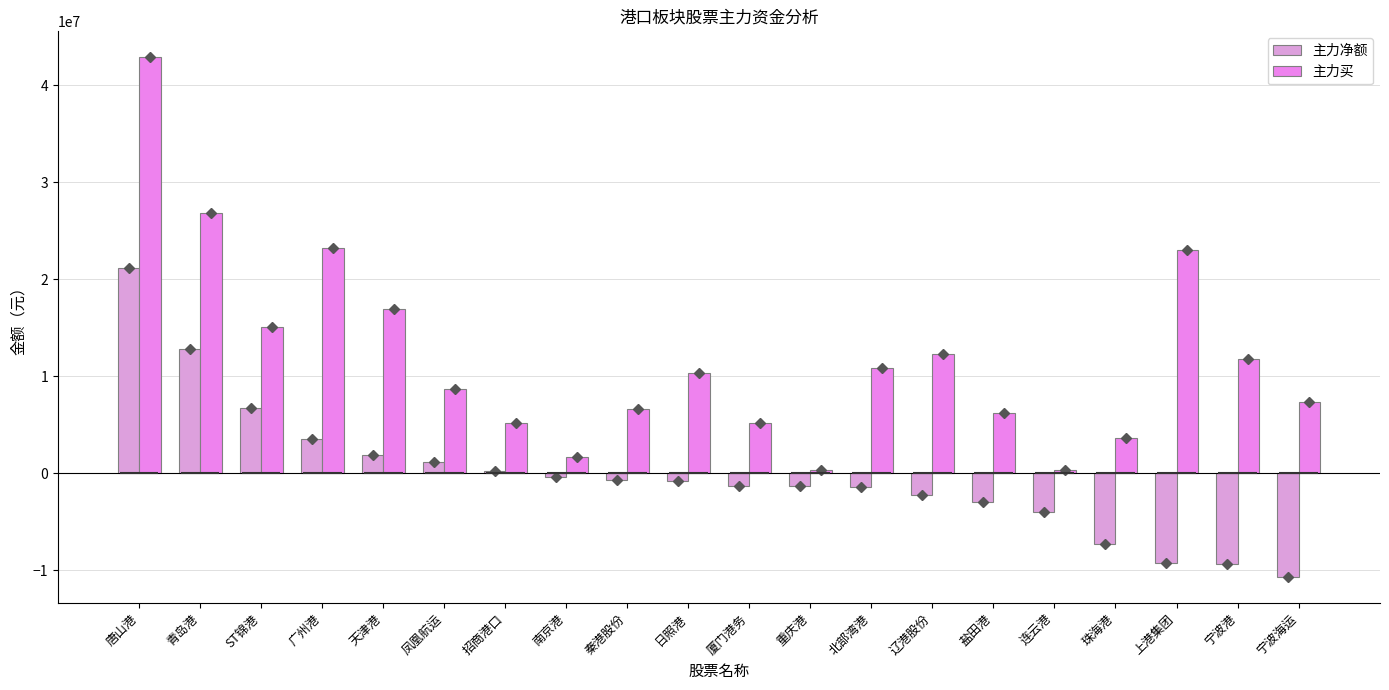

At how many categories does at least one series exceed 38313608?

1